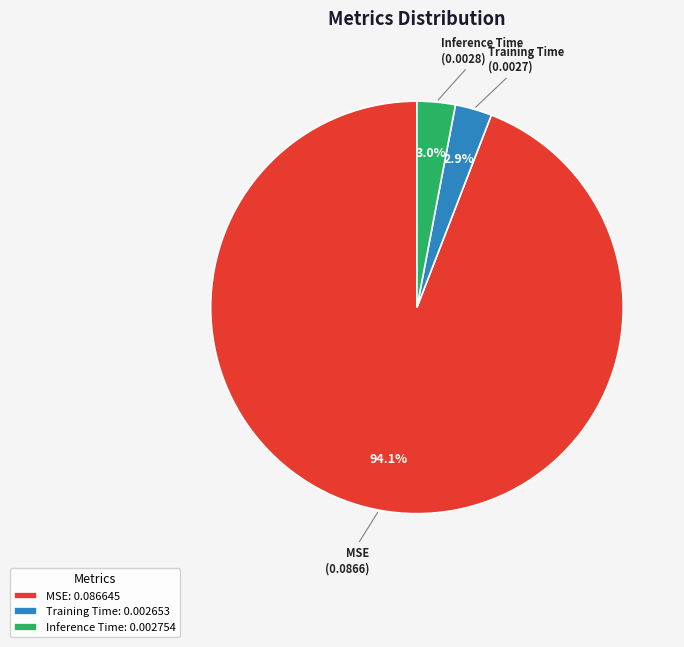

To the nearest percent, what portion does MSE represent?

94%